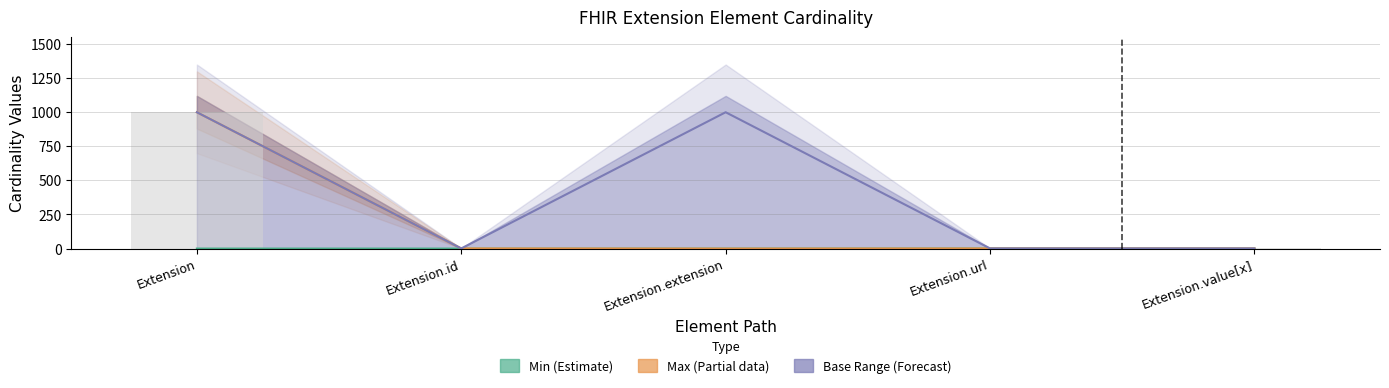

What is the total value across all series at Extension.extension?

999